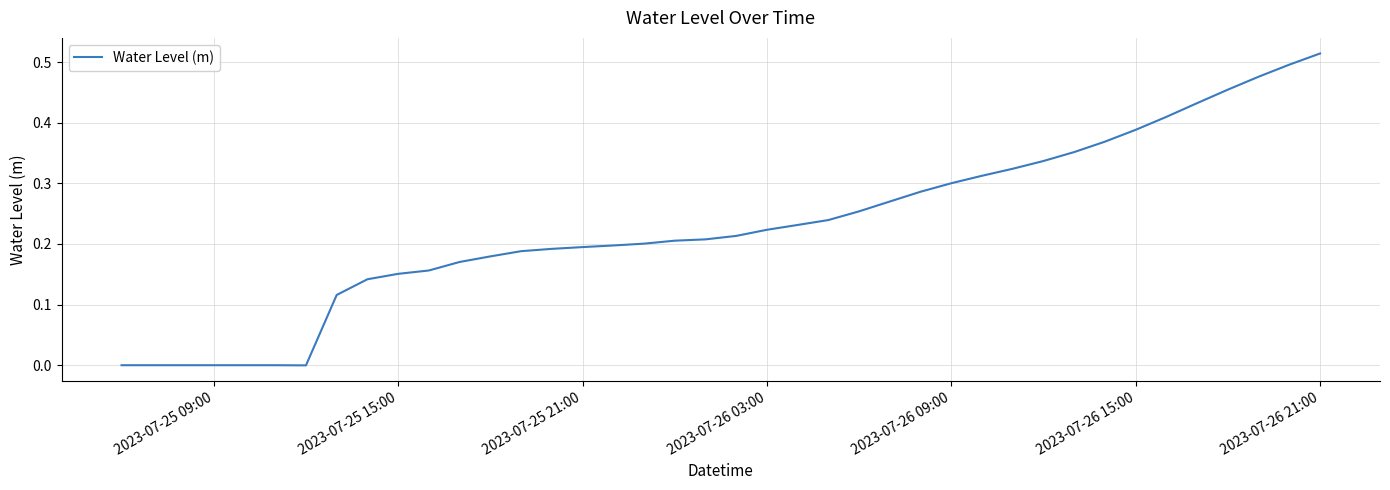

Which label corresponds to the largest value in the chart?

2023-07-26 21:00